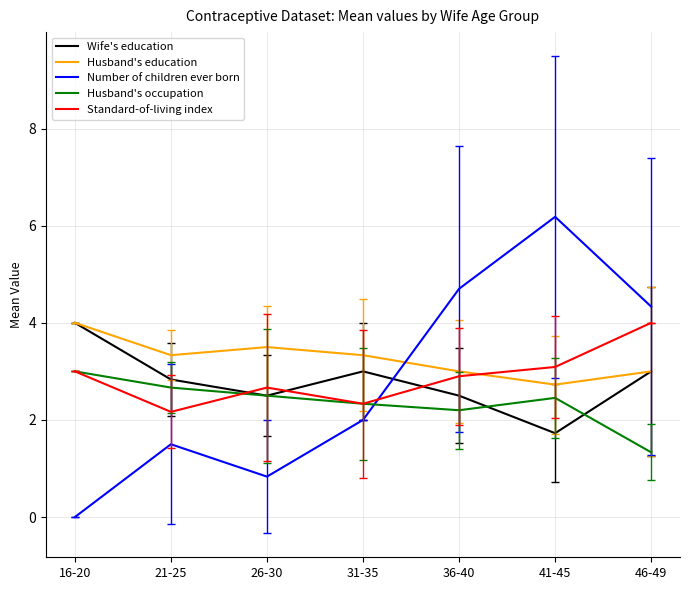

Rank the series at 21-25 from highest to lowest value.

Husband's education, Wife's education, Husband's occupation, Standard-of-living index, Number of children ever born